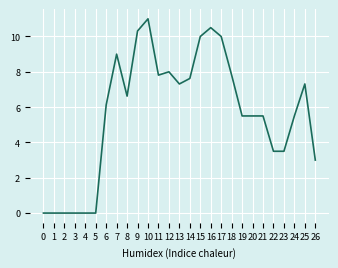

Reading left to right, transcribe all the data shown in this chart.

0=0.0	1=0.0	2=0.0	3=0.0	4=0.0	5=0.0	6=6.1	7=9.0	8=6.6	9=10.3	10=11.0	11=7.8	12=8.0	13=7.3	14=7.6	15=10.0	16=10.5	17=10.0	18=7.8	19=5.5	20=5.5	21=5.5	22=3.5	23=3.5	24=5.5	25=7.3	26=3.0